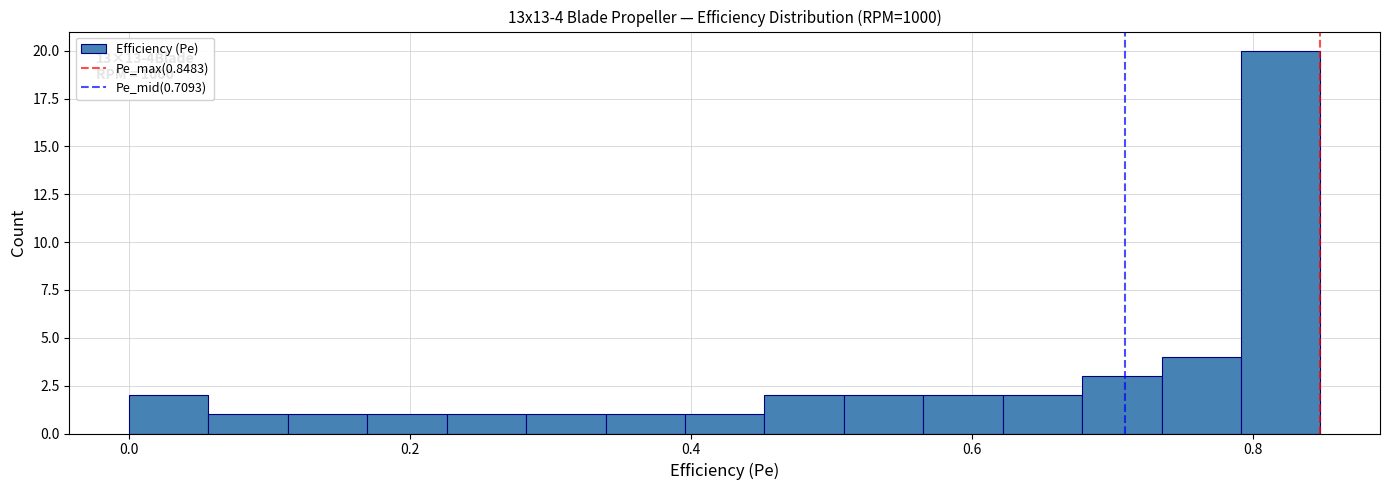

Read against the x-axis, roughly where is the centre of the tallest bar?

0.82